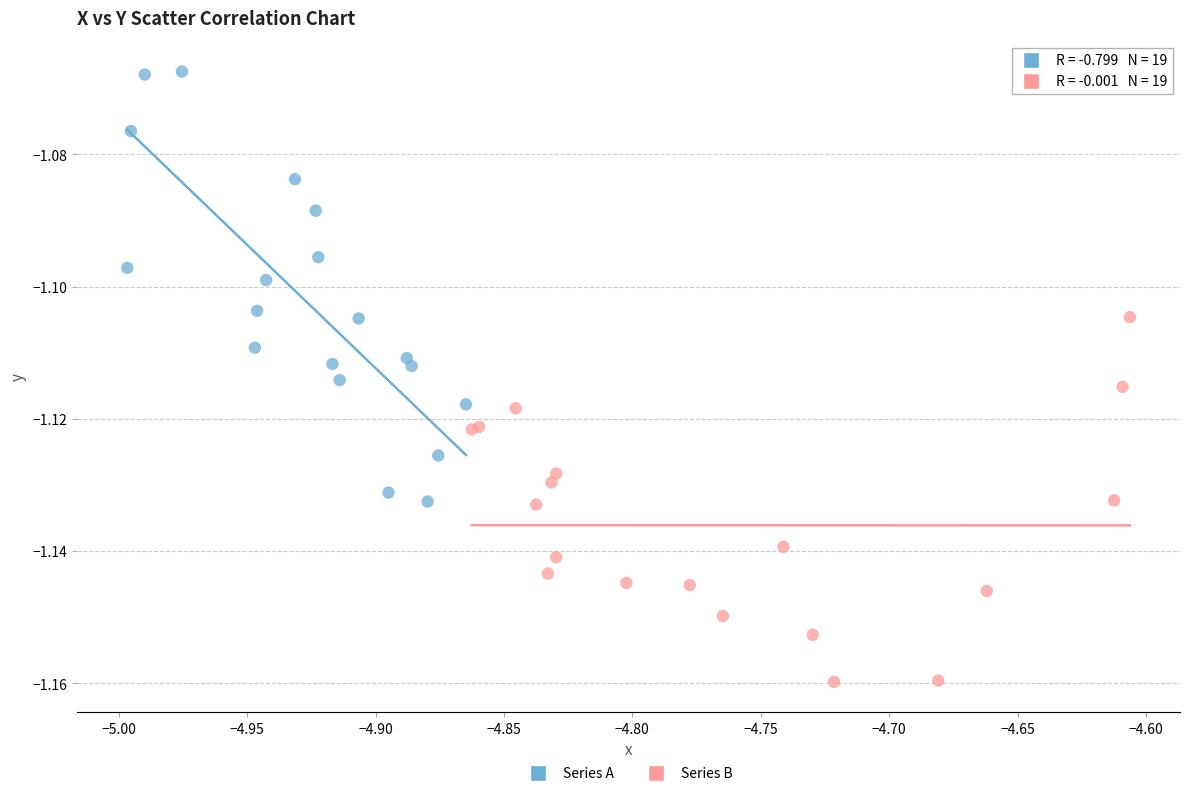

Which series contains the highest Y value?

Series A